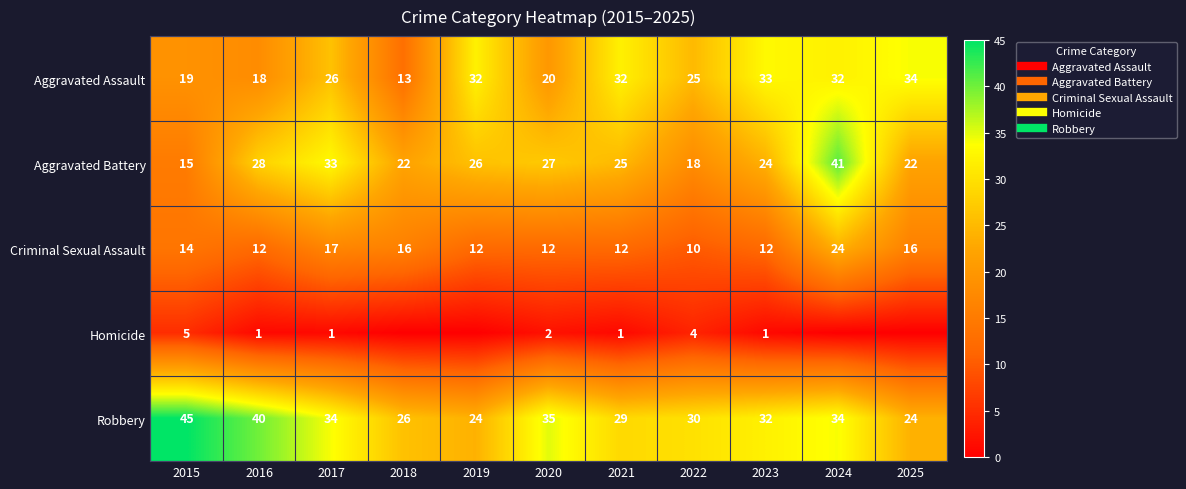

List the series in order of their peak value, lowest first.

Homicide, Criminal Sexual Assault, Aggravated Assault, Aggravated Battery, Robbery